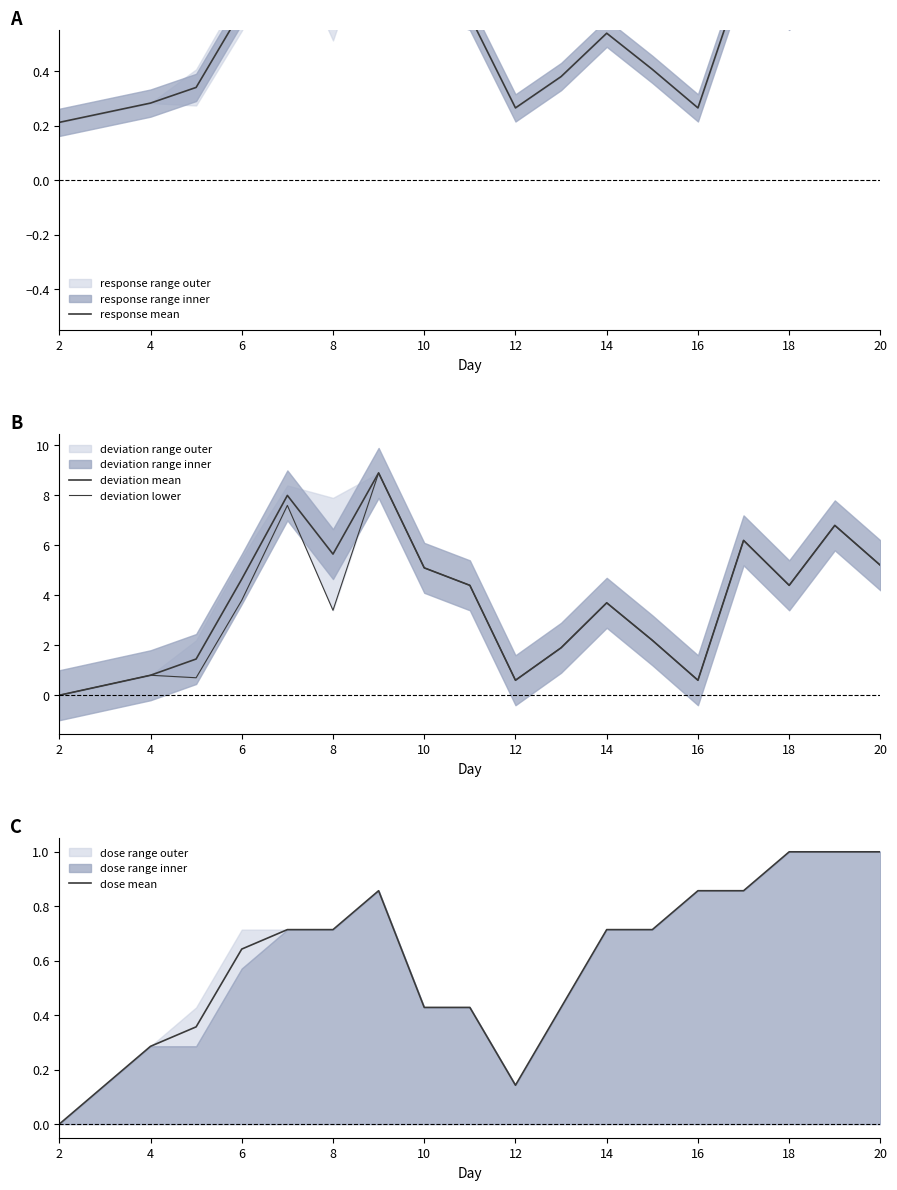

How many interior local peaks does the deviation mean series have?

5